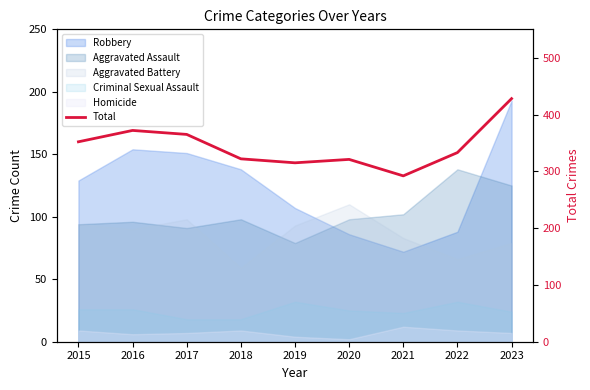

Which label corresponds to the largest value in the chart?

2023